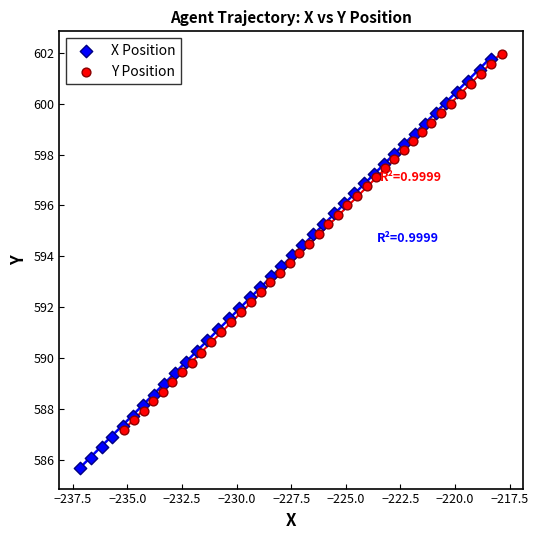

Which series has the largest Y range (max minus min)?

X Position